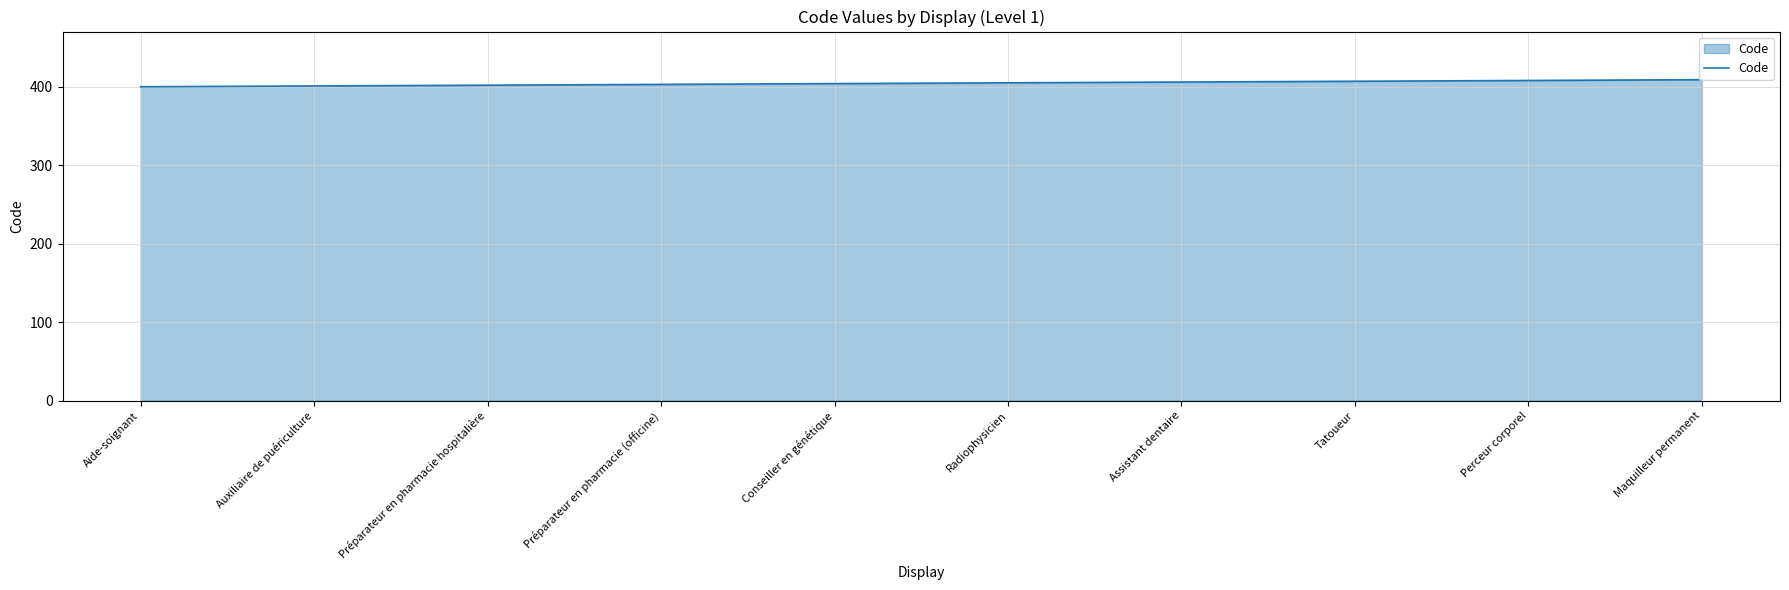

True or false: the data shows 405 at Radiophysicien.

True